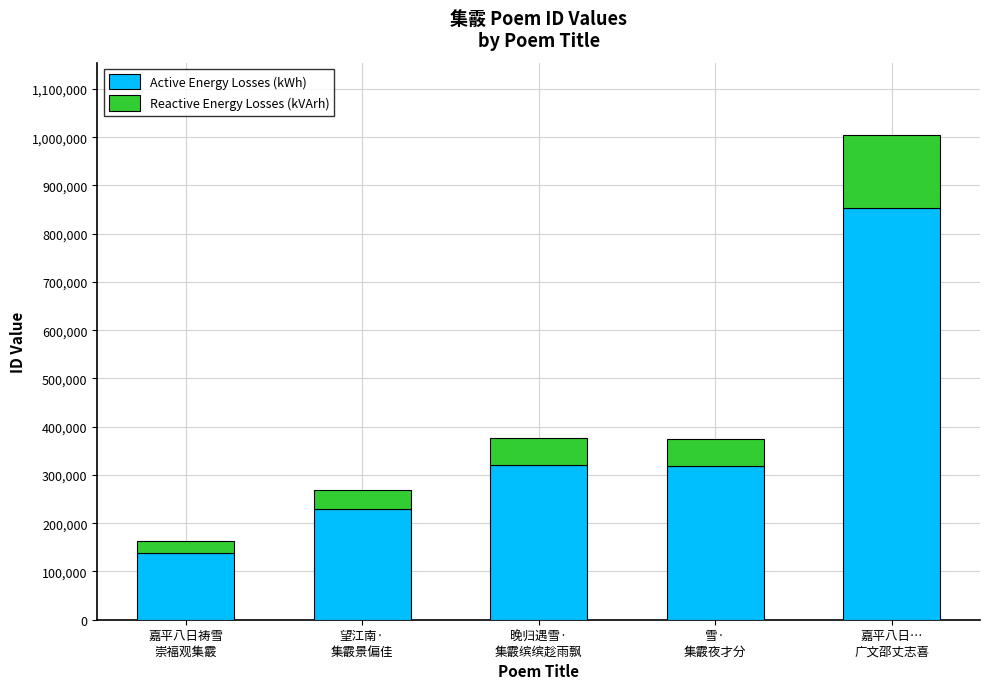

What is the lowest value of the Active Energy Losses (kWh) series?

138950.4